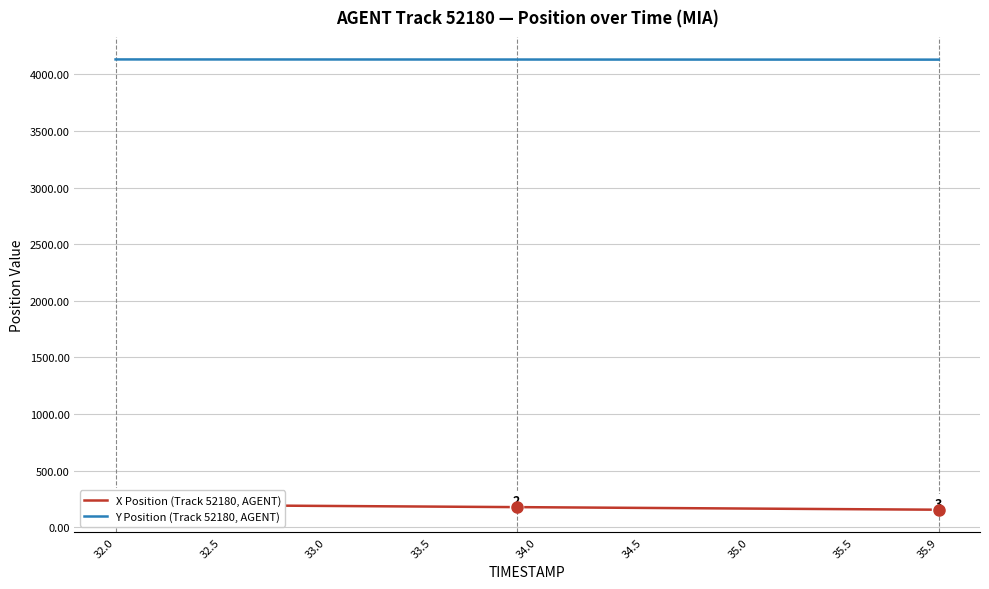

The value of Y Position (Track 52180, AGENT) at 32.5 is 6195.5. True or false?

False